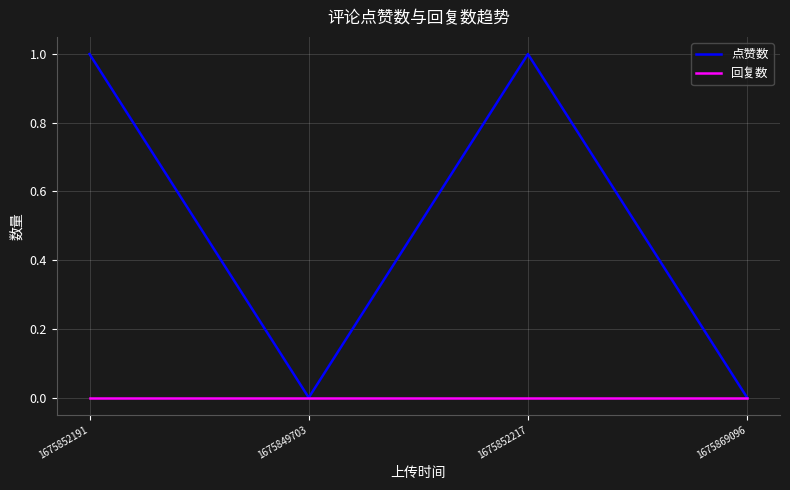

Which series changed the most between 1675852191 and 1675849703?

点赞数